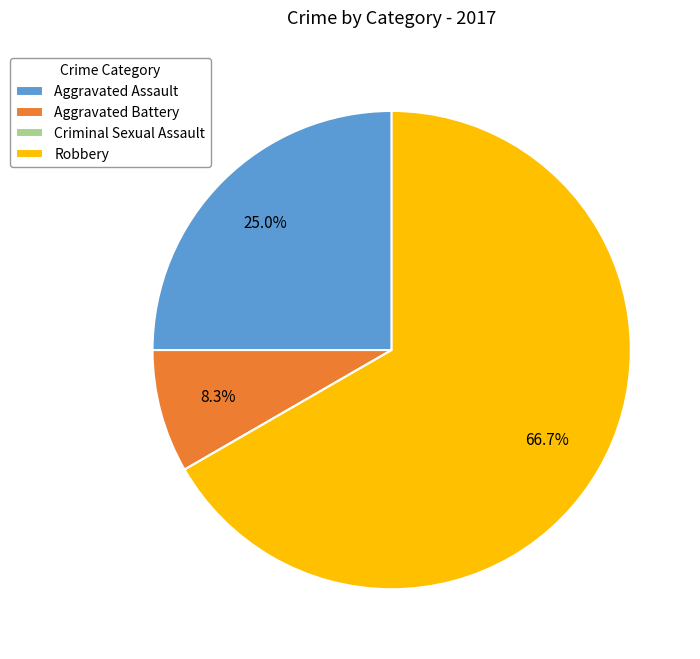

Approximately how many times larger is the value at Robbery compared to Aggravated Battery?

8.0